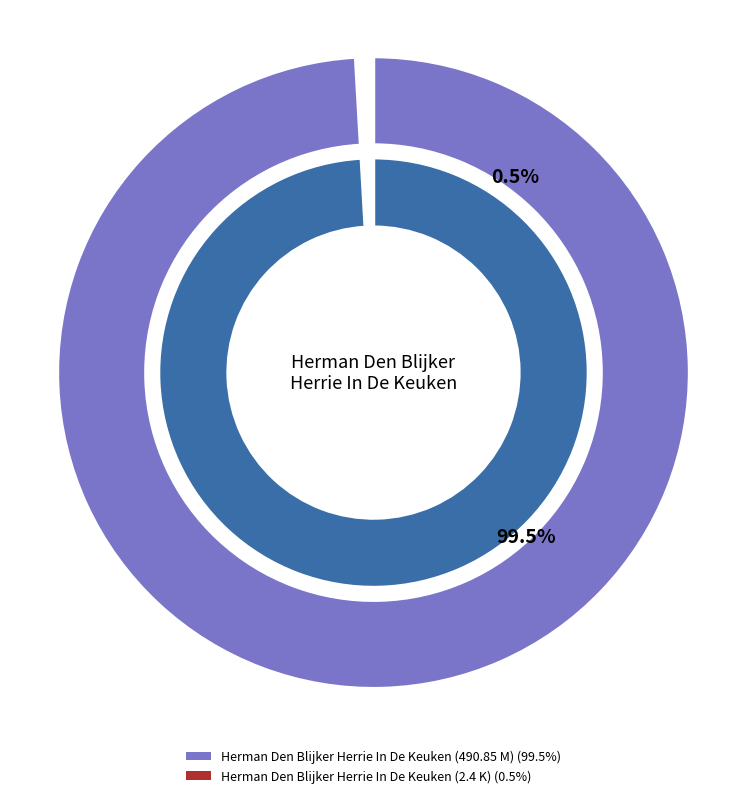

To the nearest percent, what portion does Herman Den Blijker Herrie In De Keuken (490.85 M) represent?

100%